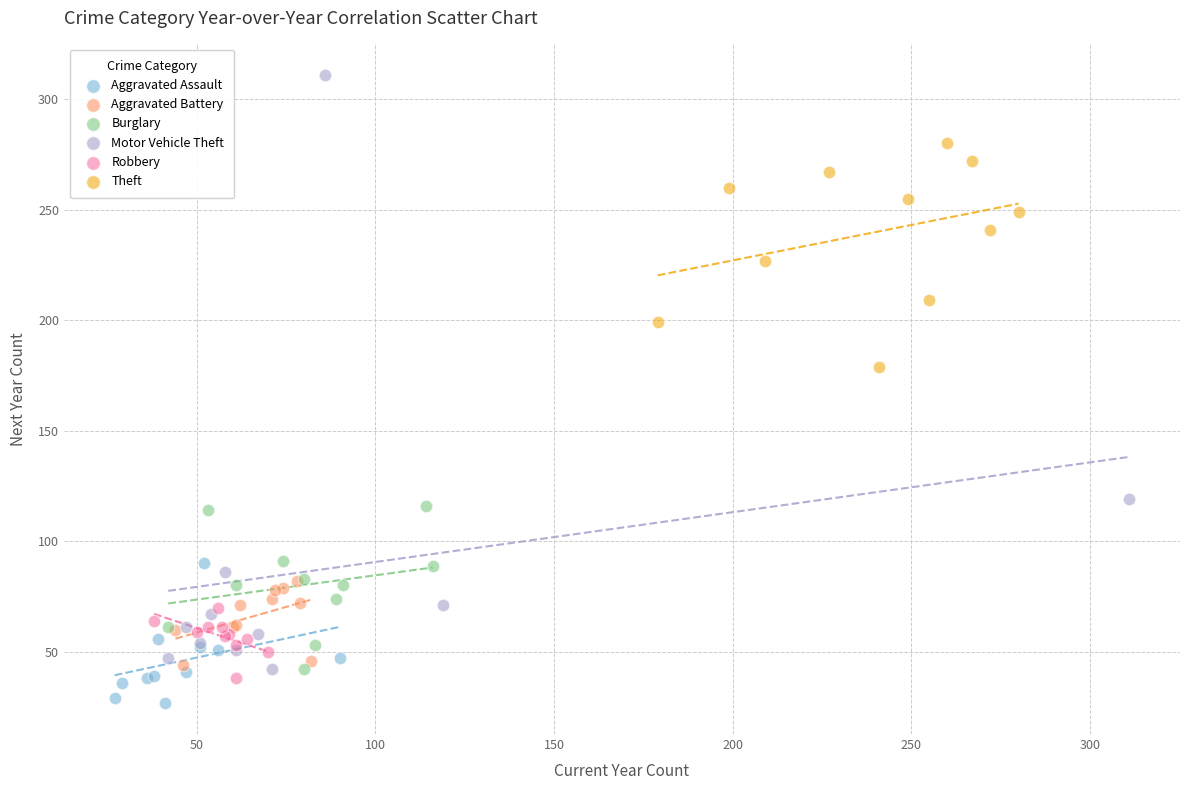

Which series reaches the maximum Y coordinate?

Motor Vehicle Theft